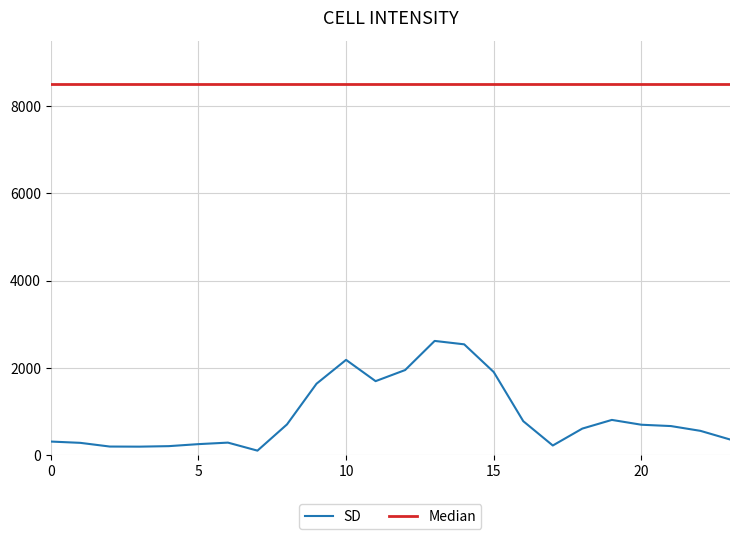

Which series has the widest spread of values?

SD